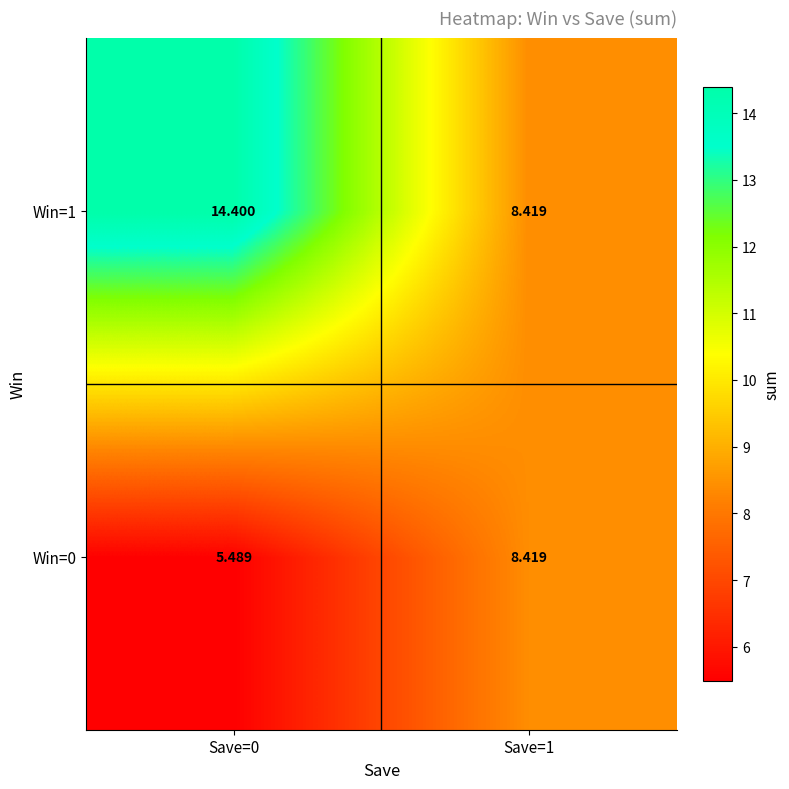

Rank the series at Save=0 from lowest to highest value.

Win=0, Win=1